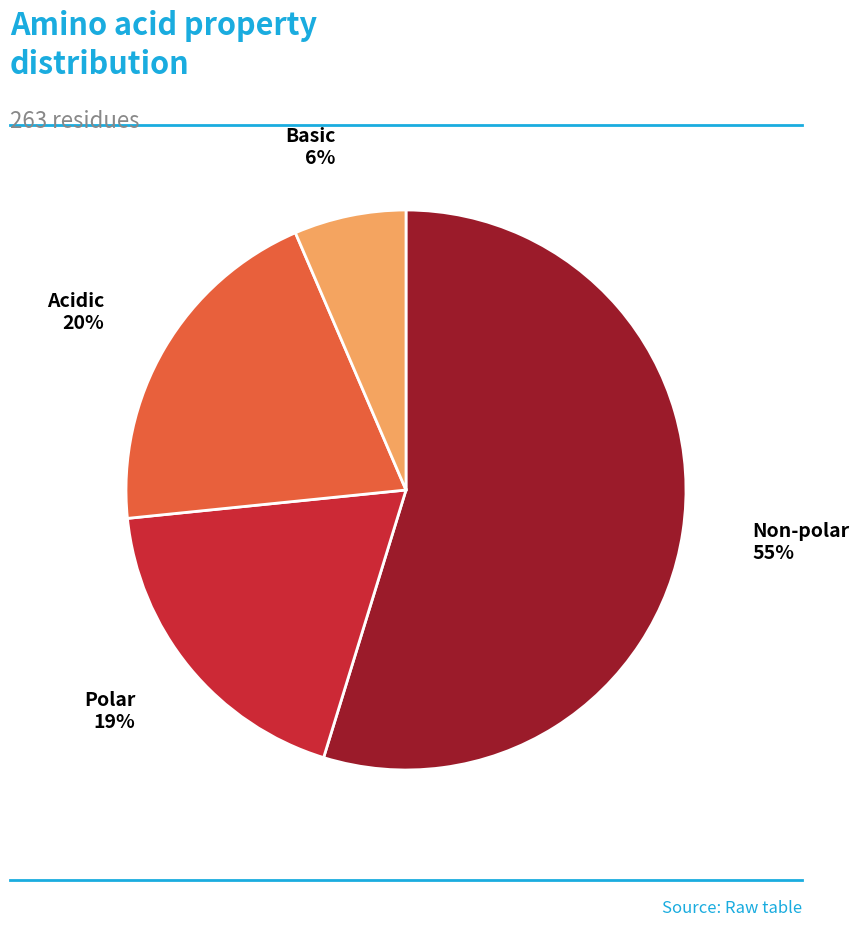

Is there a majority slice in this chart?

Yes